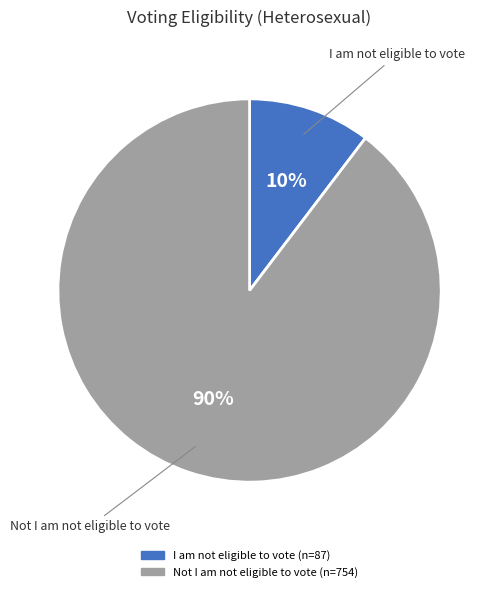

Combined, do Not I am not eligible to vote and I am not eligible to vote account for over 50%?

Yes